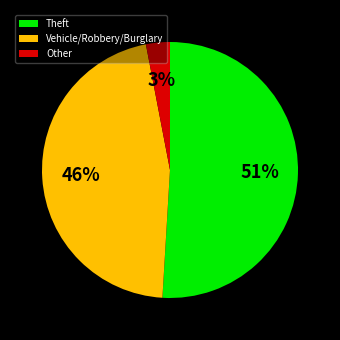

To the nearest percent, what is the difference between the largest and smallest slice percentages?

48%